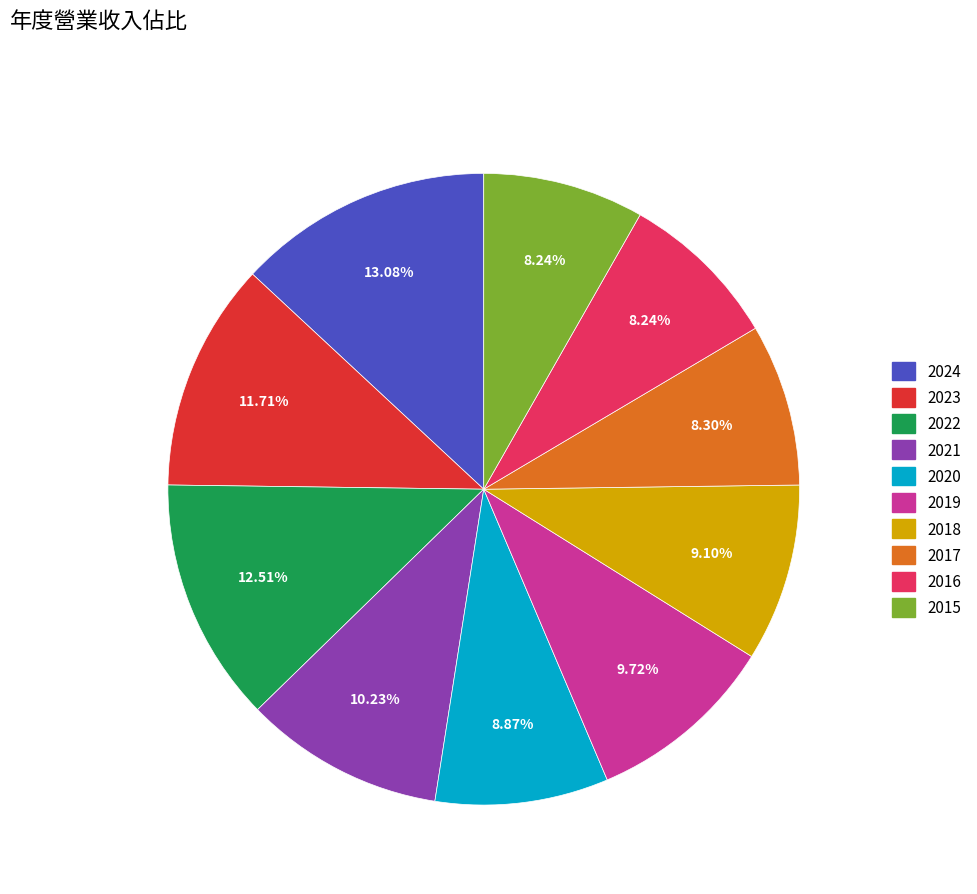

Combined, do 2017 and 2019 account for over 50%?

No